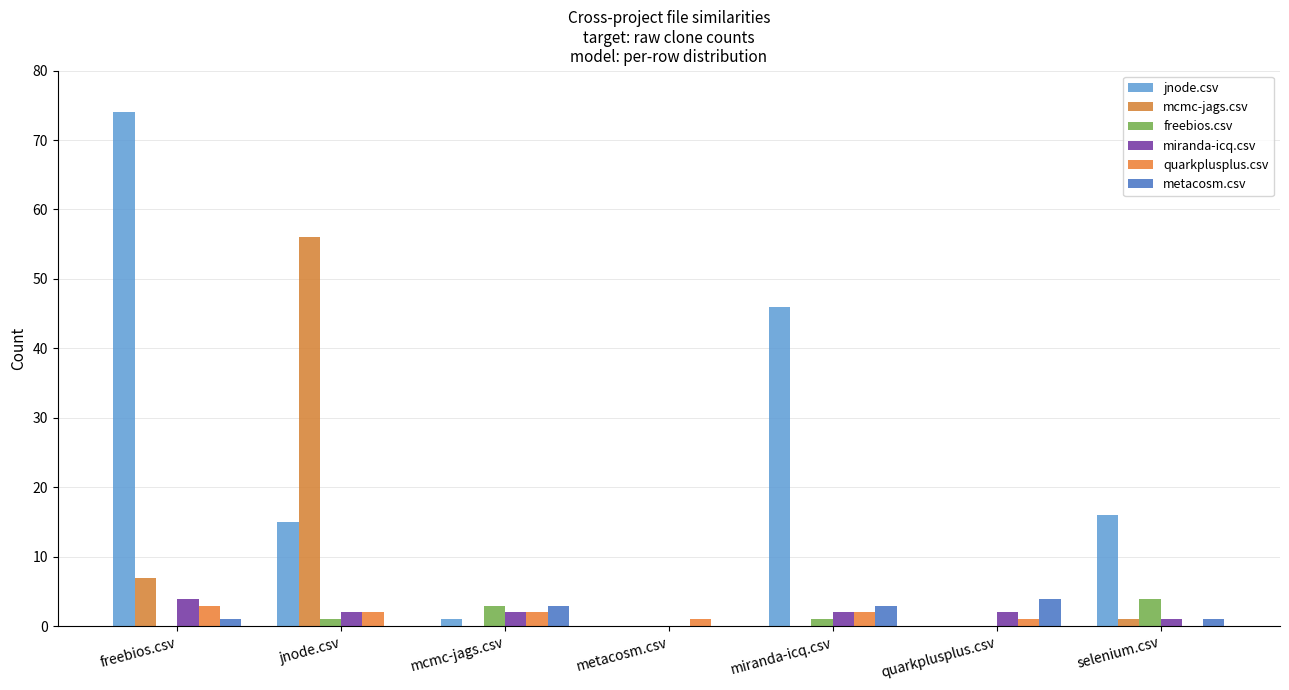

How many distinct data groups are displayed?

6